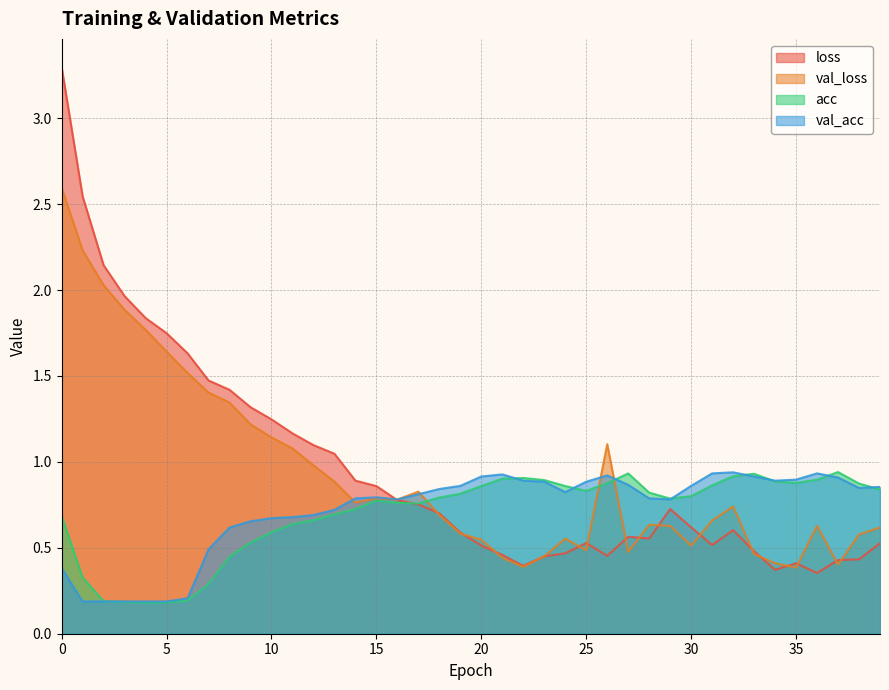

How many lines are shown in the chart?

4